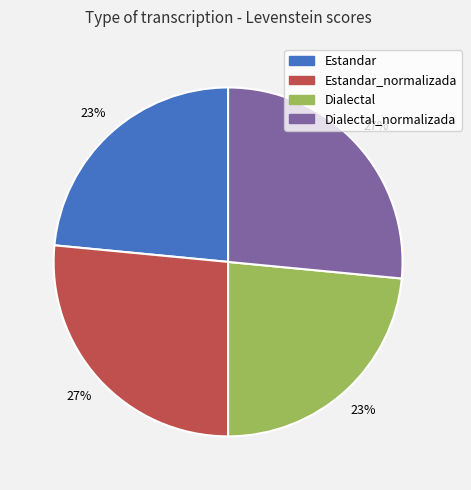

Is there any slice that represents more than half of the pie?

No